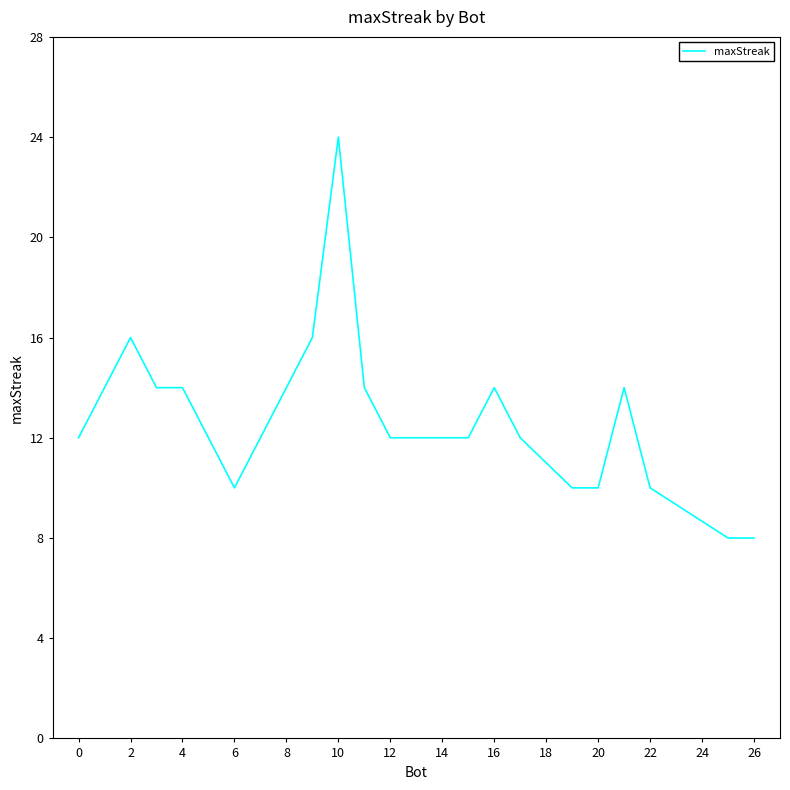

What is the difference between the maximum and minimum values?

16